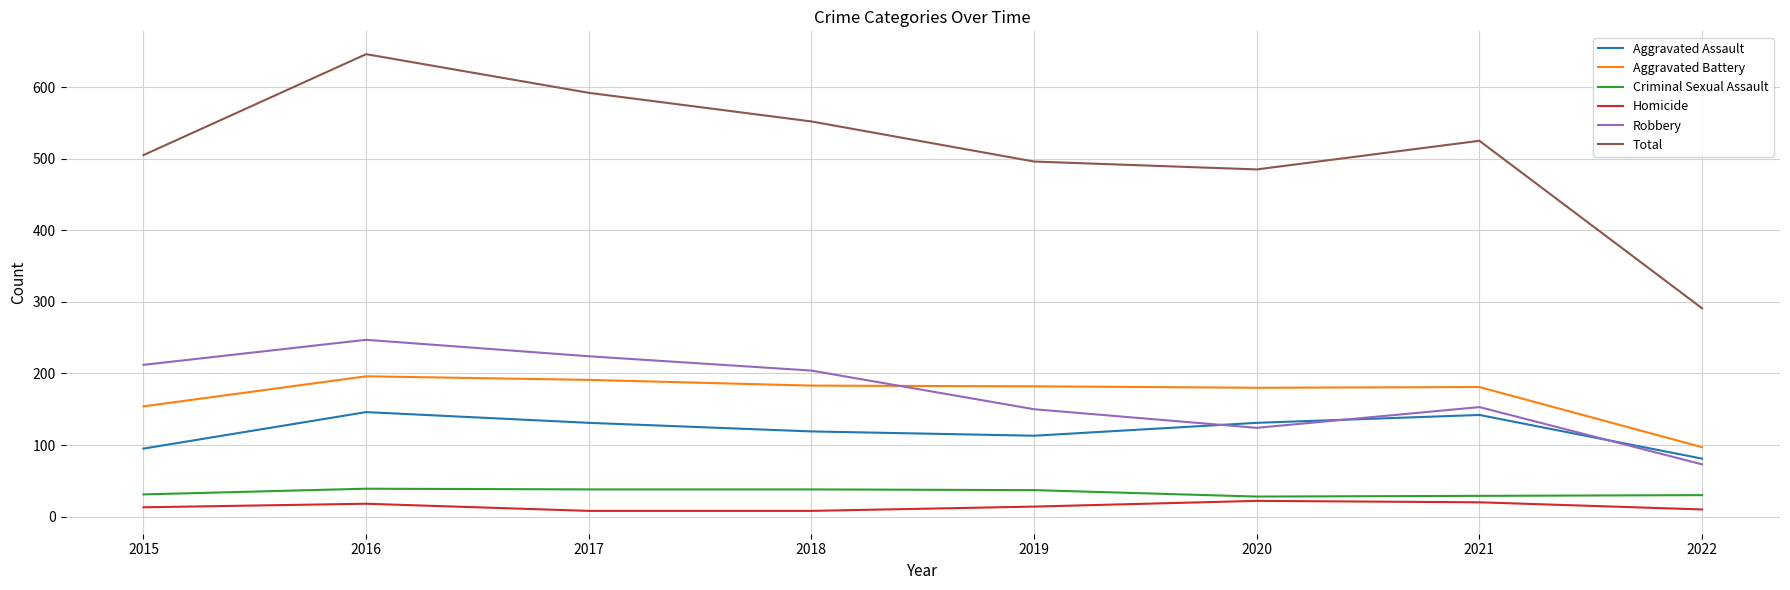

What is the approximate value of Criminal Sexual Assault at 2021?

29